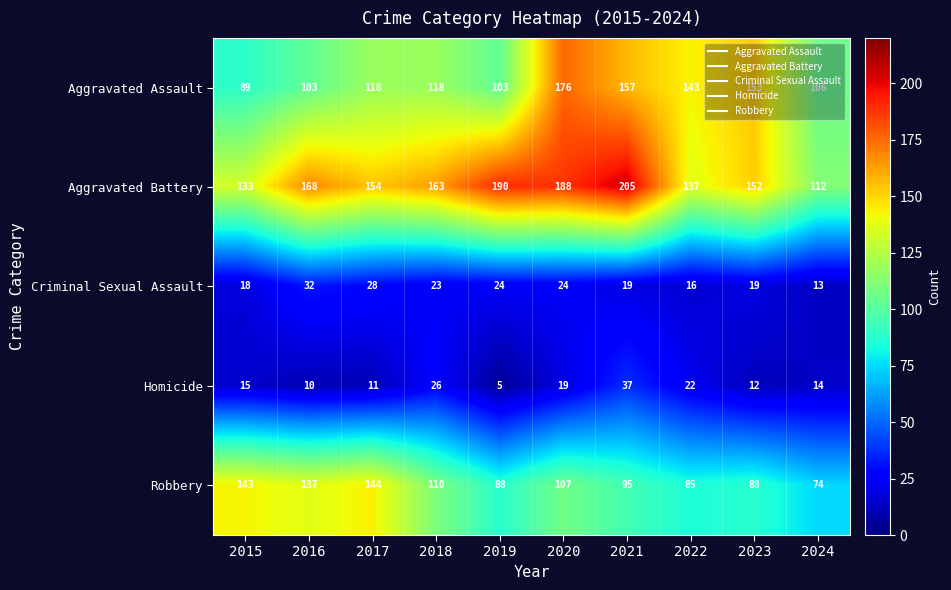

What is the difference between the highest and lowest values at 2016?

158